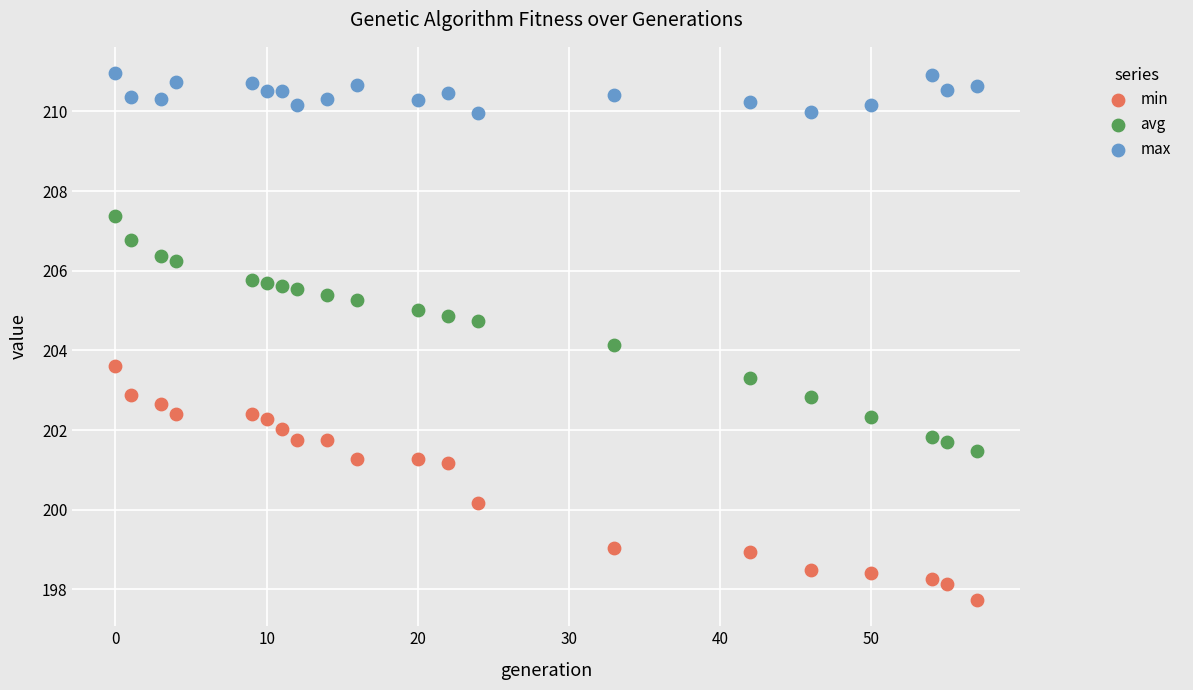

Across all data points, what is the range of X values (max minus min)?

57.0